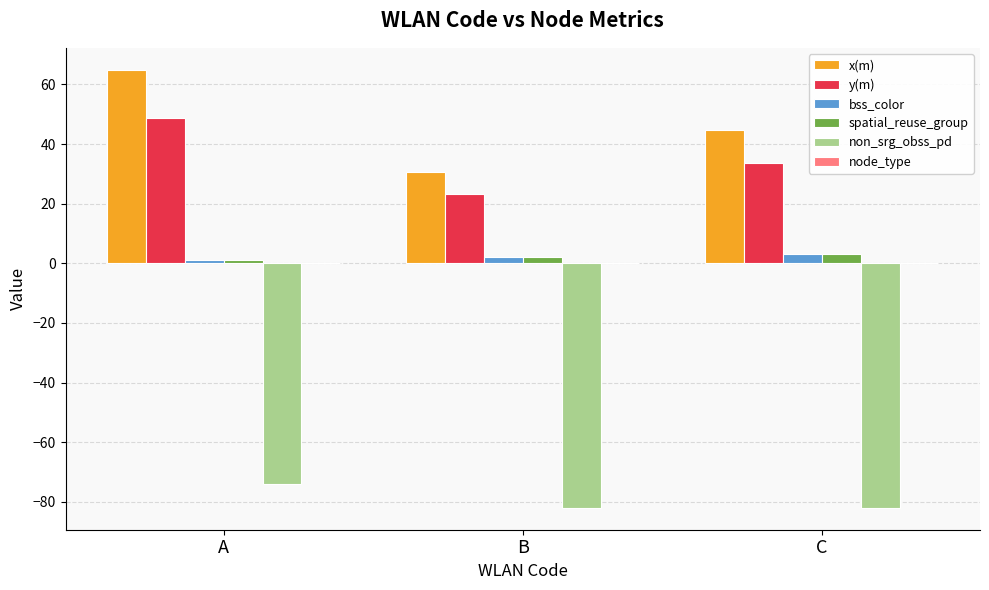

What is the difference between the maximum and minimum values in the y(m) series?

25.6